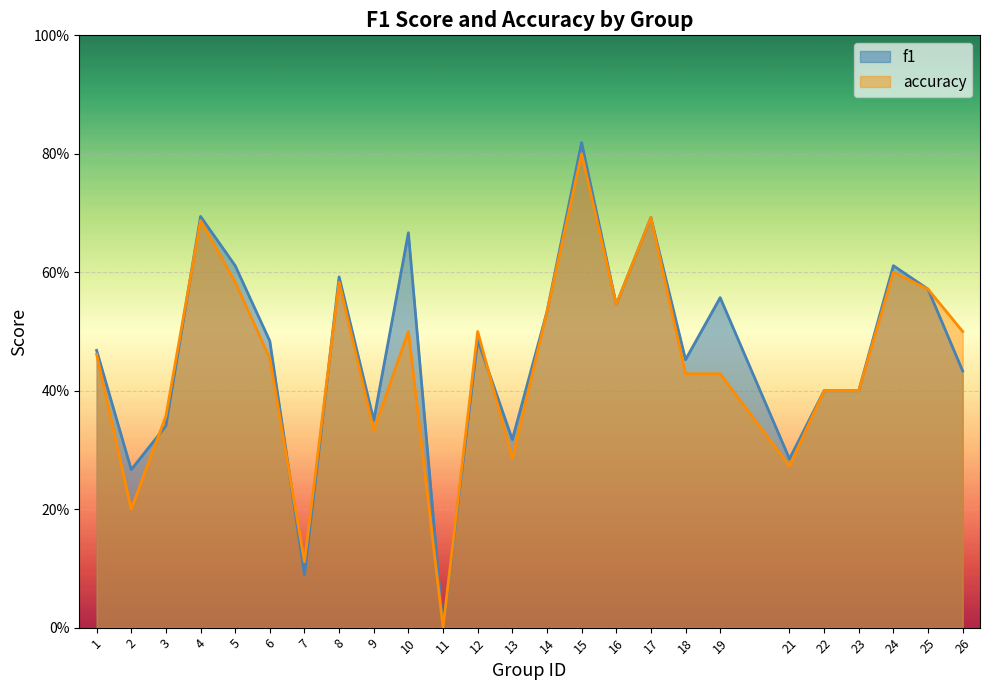

What is the total value across all series at 26?

0.9